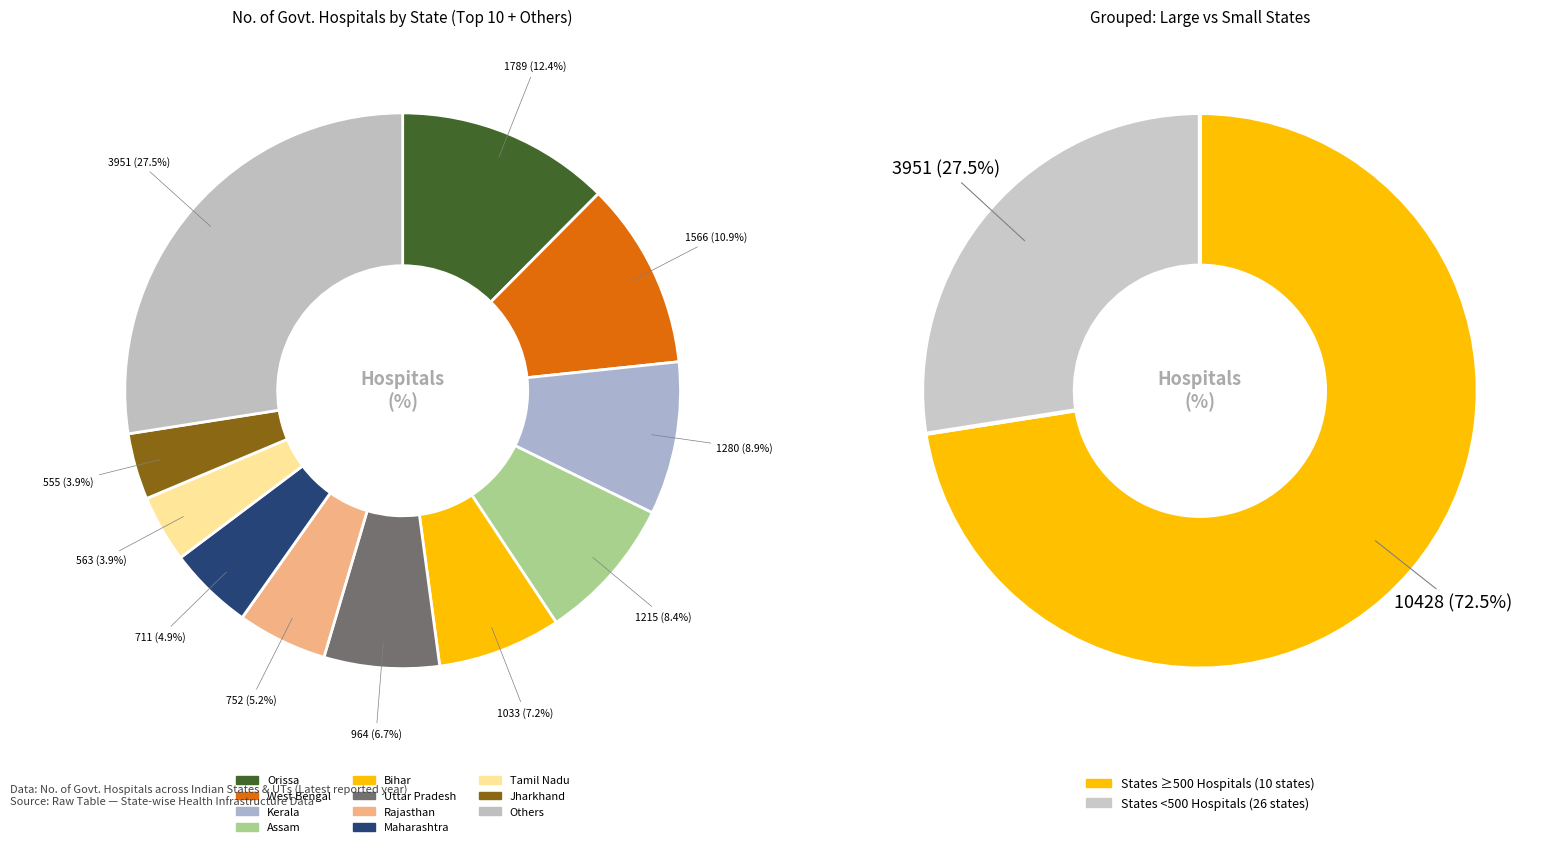

Between Puducherry and Tamil Nadu, which is larger?

Tamil Nadu